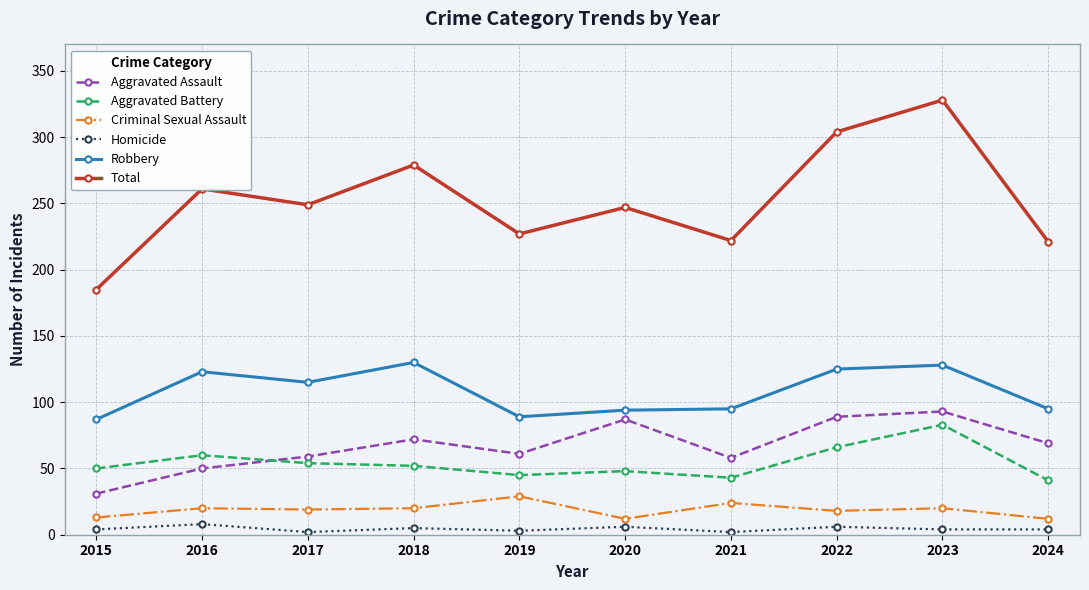

What is the average value of the Aggravated Assault series?

67